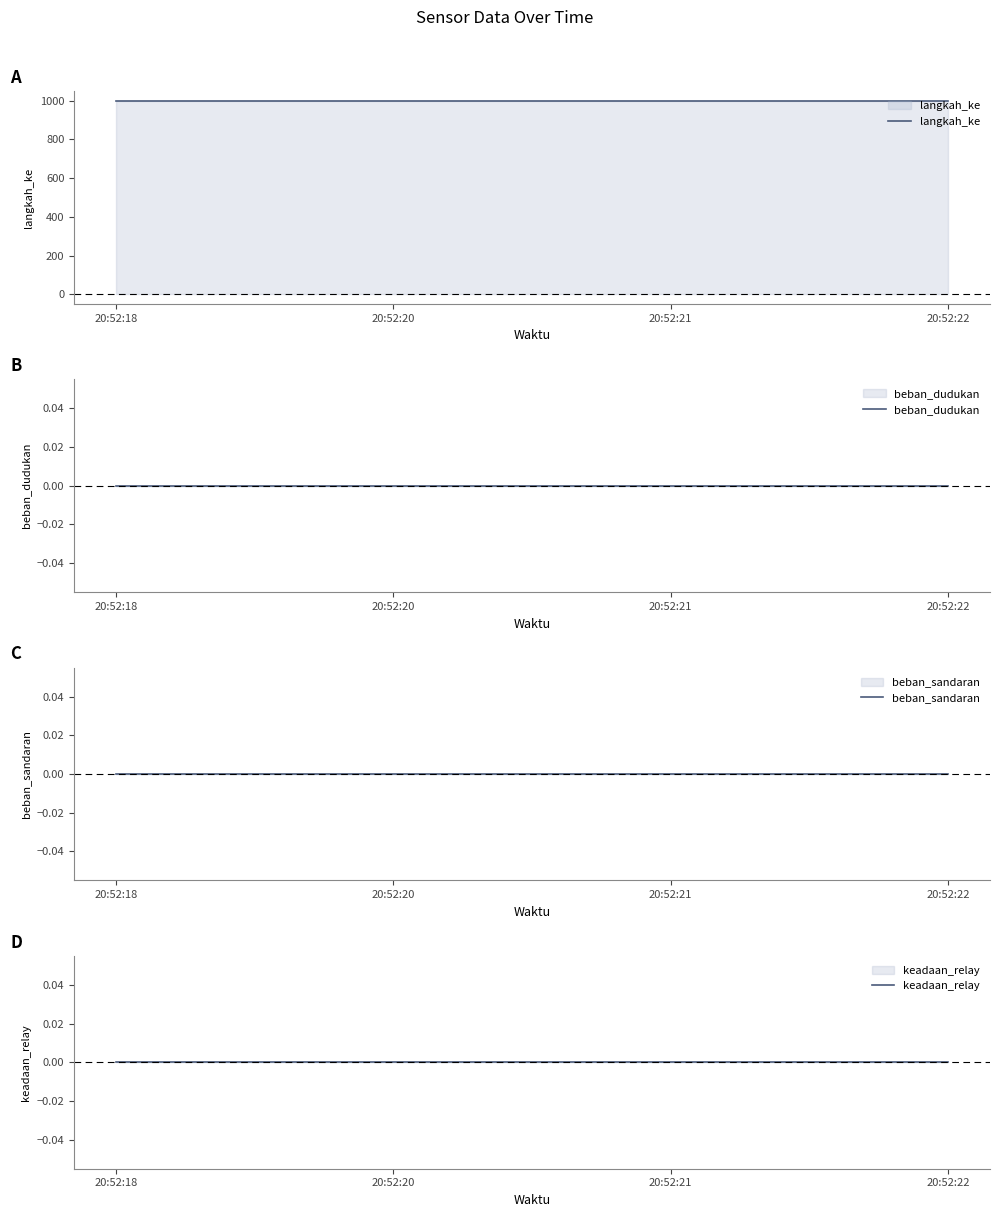

What is the total value across all series at 20:52:18?

999.5